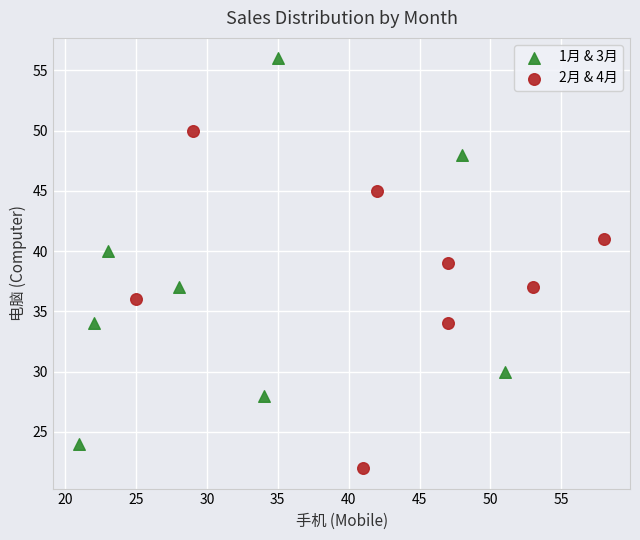

Which series has the largest Y range (max minus min)?

1月 & 3月